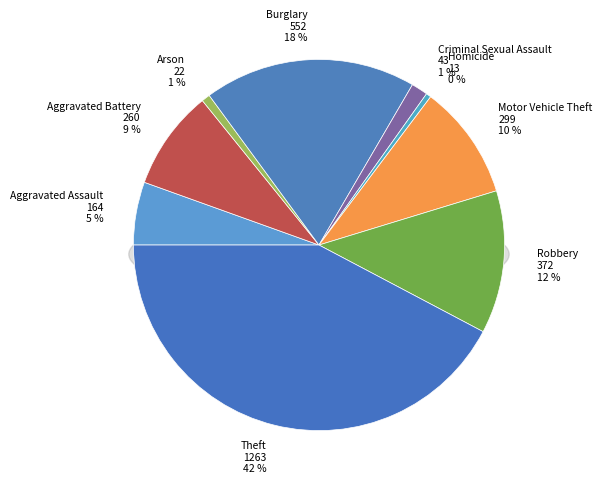

Which slice is the largest?

Theft